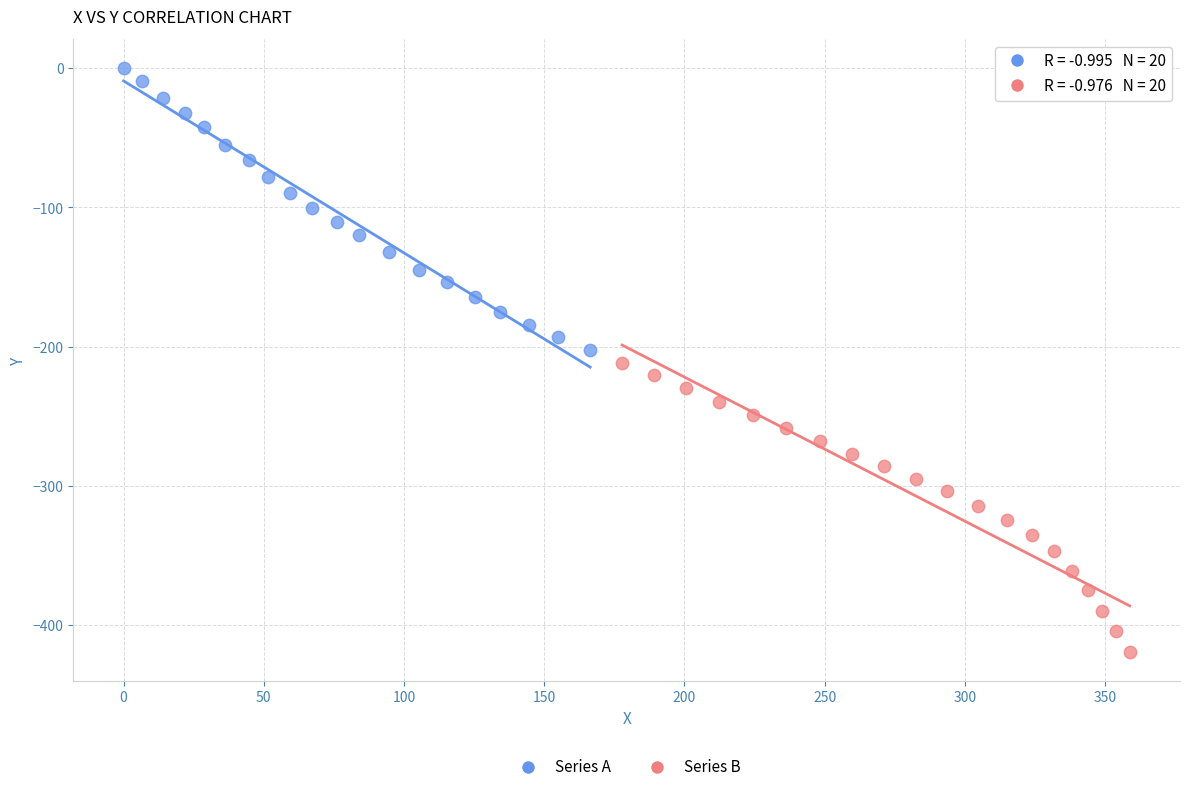

What are all the series names shown in the legend?

Series A, Series B